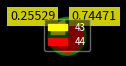

Does any single category account for the majority?

Yes